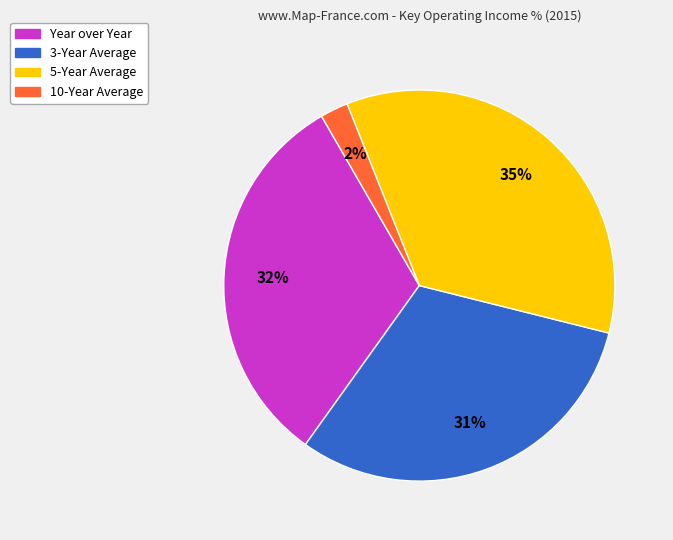

Does Year over Year represent more than half of the total?

No